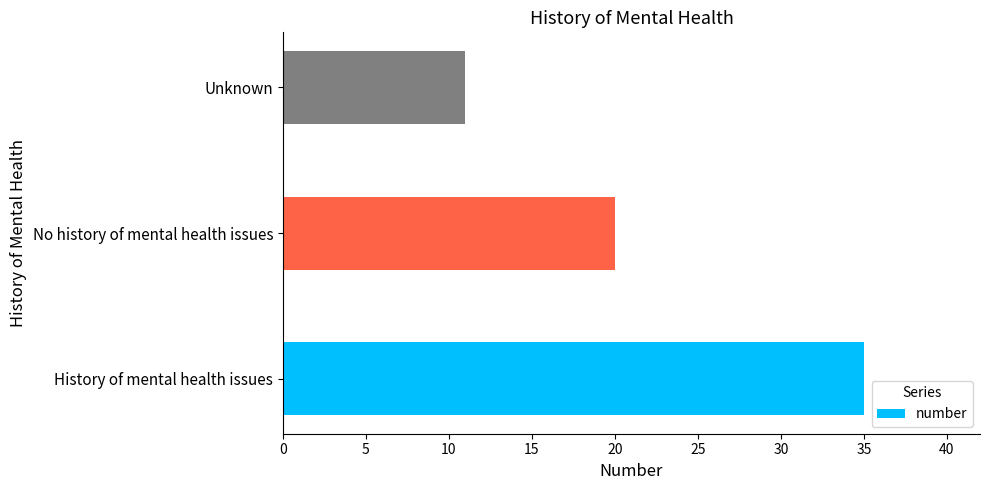

At which label is the value closest to 23?

No history of mental health issues